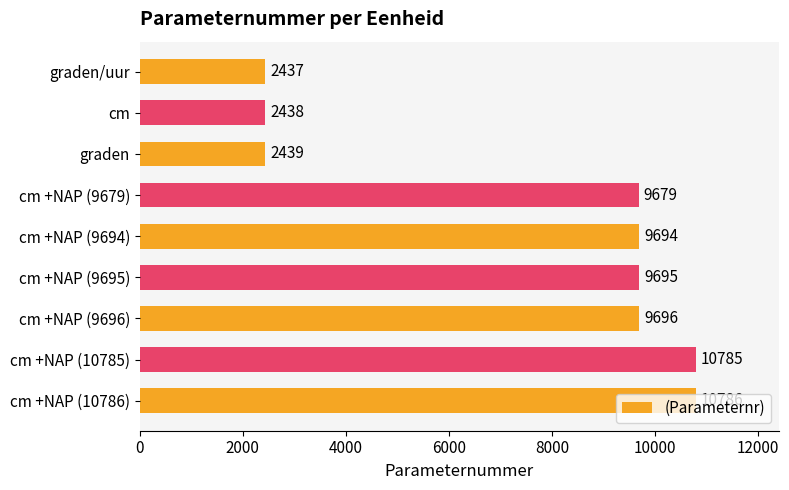

The value at graden/uur is 2437. True or false?

True